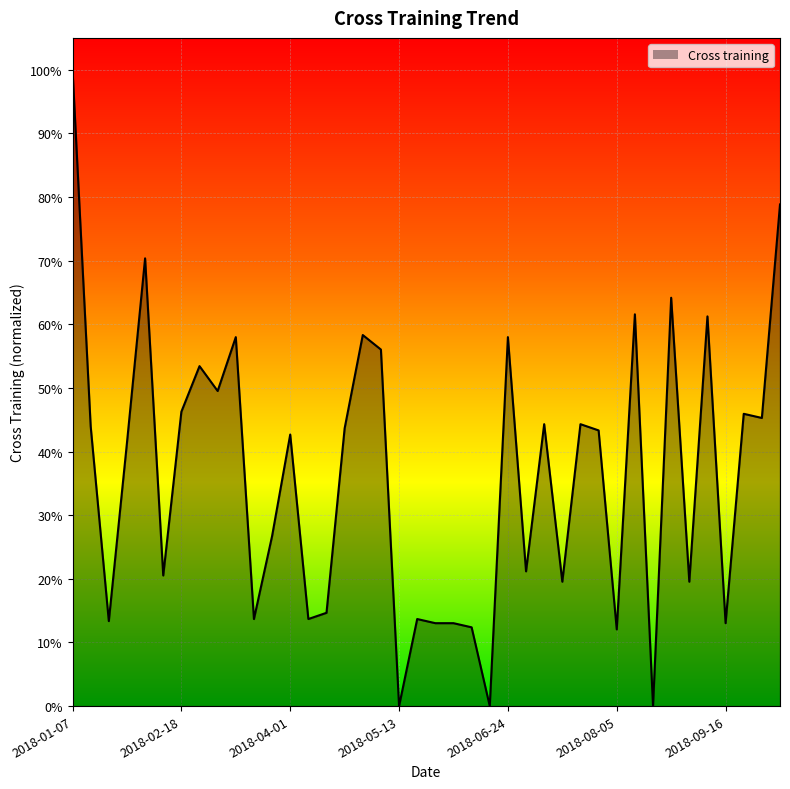

Does the chart display data point markers on the line(s)?

No